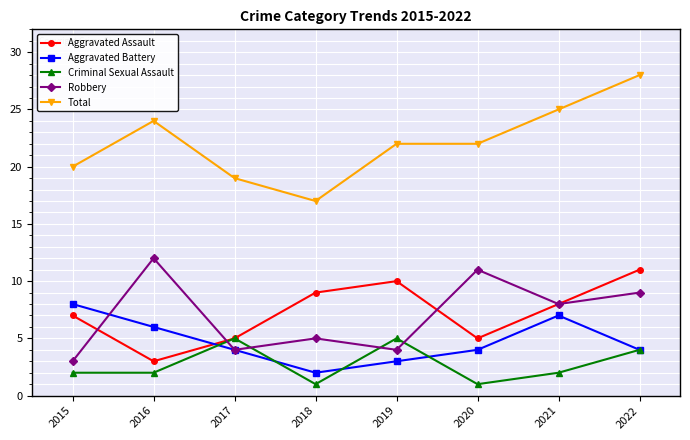

True or false: Criminal Sexual Assault and Robbery cross at least once.

True